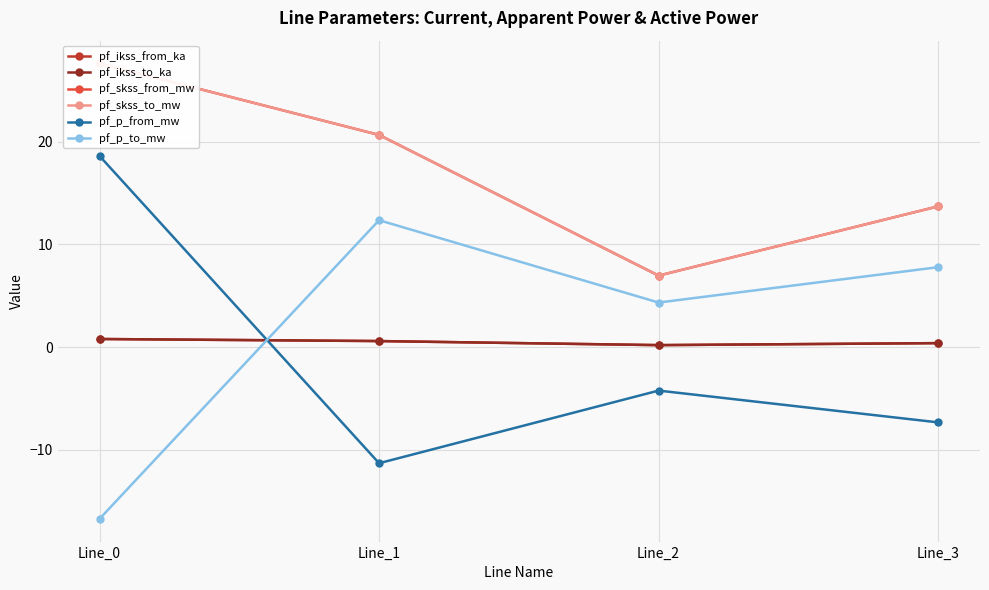

The value of pf_p_to_mw at Line_3 is 10.5. True or false?

False